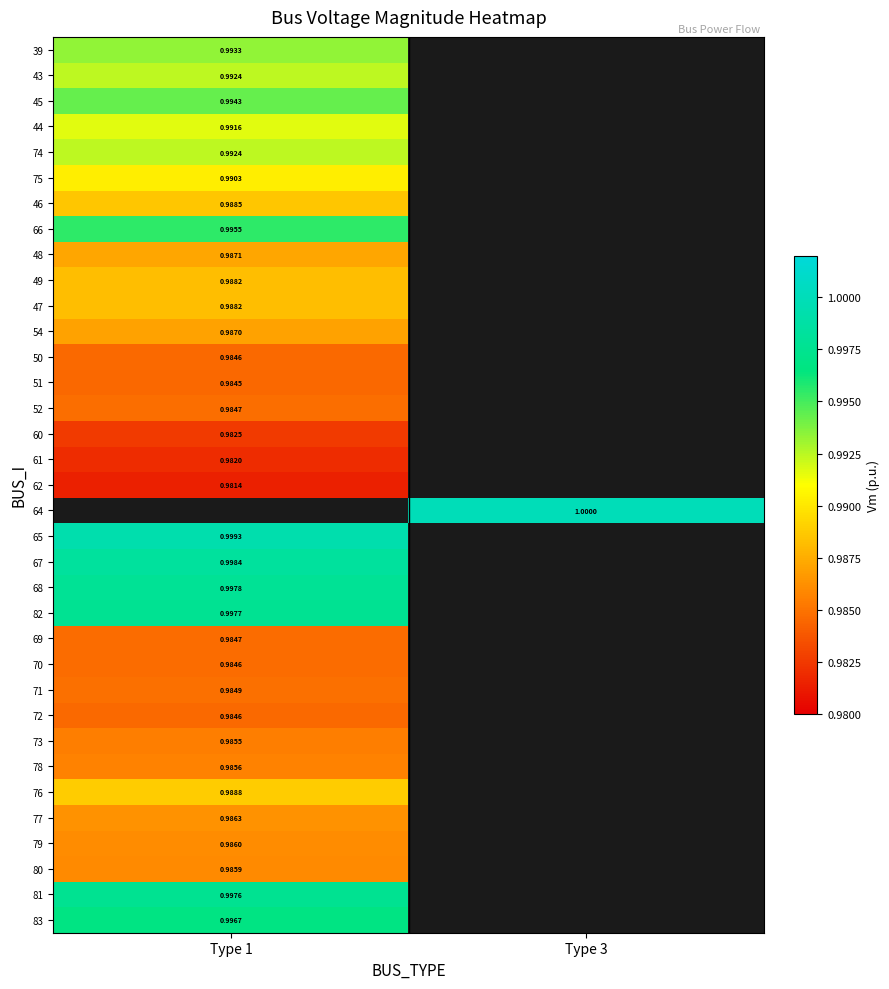

True or false: 73 has a value of 1.0 at Type 1.

True